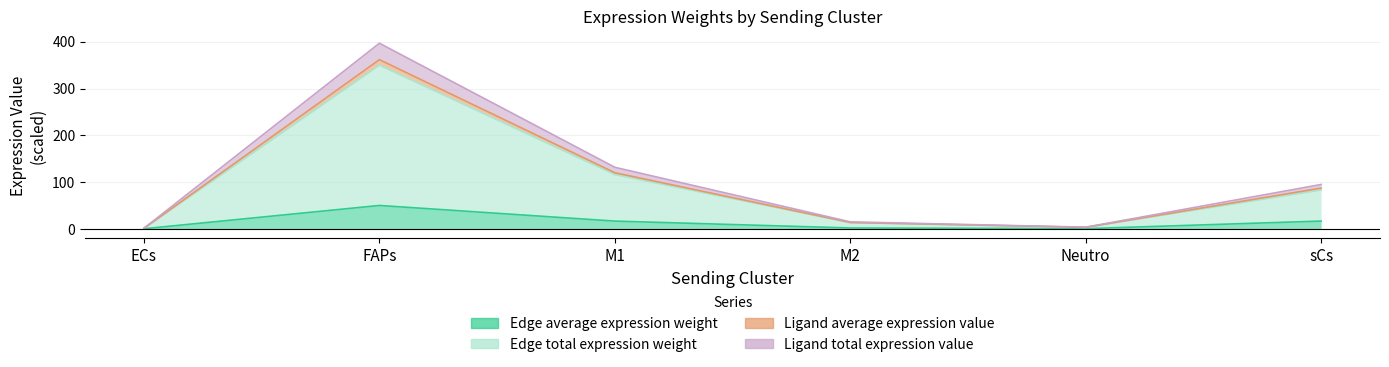

Rank the categories by Ligand average expression value value from lowest to highest.

ECs, Neutro, M2, sCs, M1, FAPs